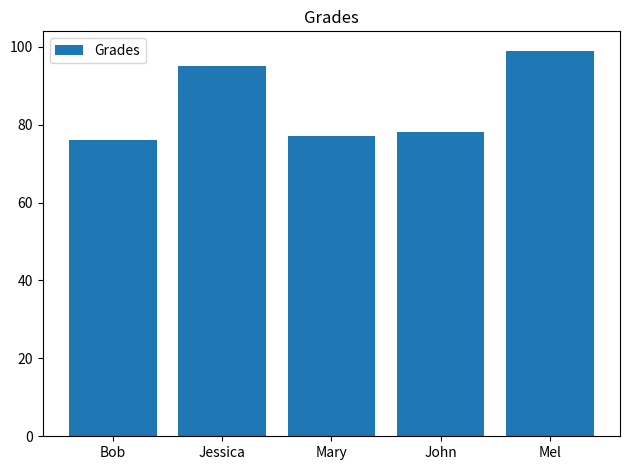

True or false: the data shows 78 at John.

True